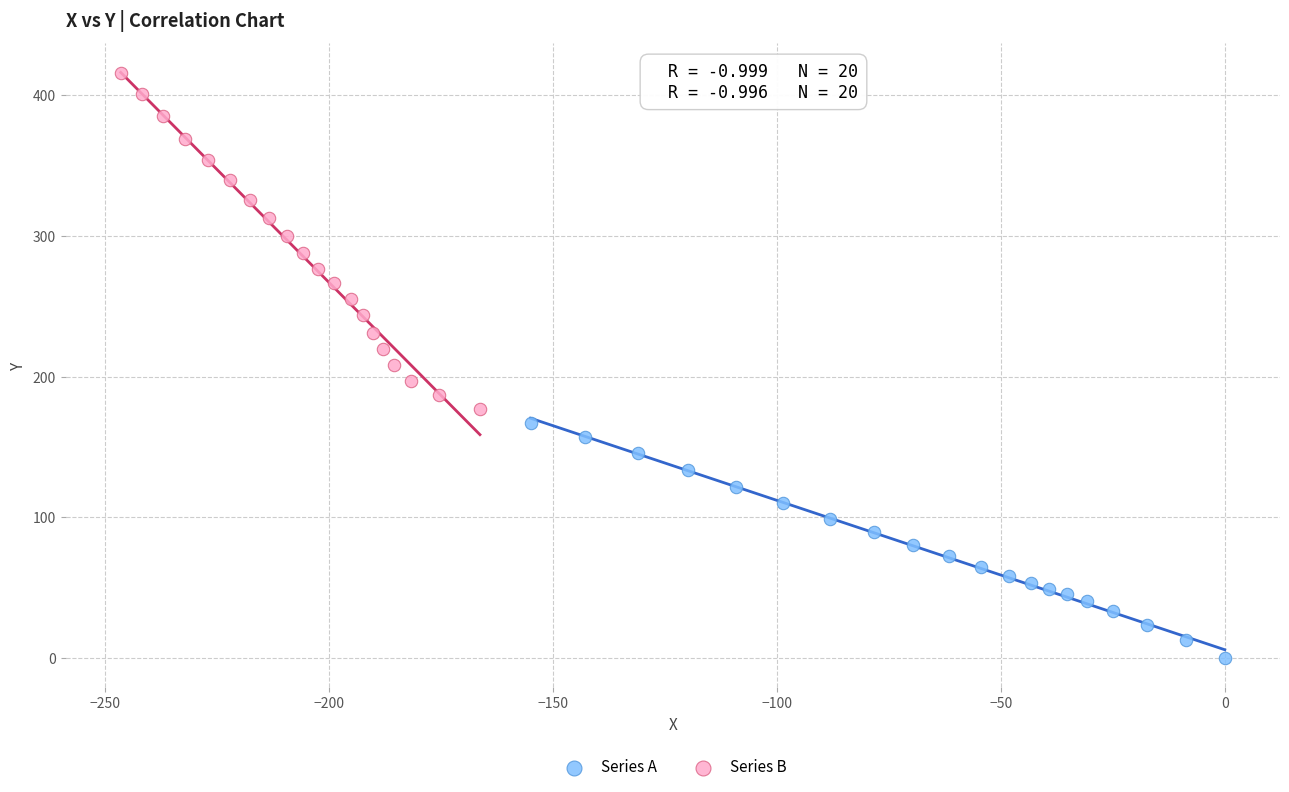

Which series has the widest spread of Y values?

Series B